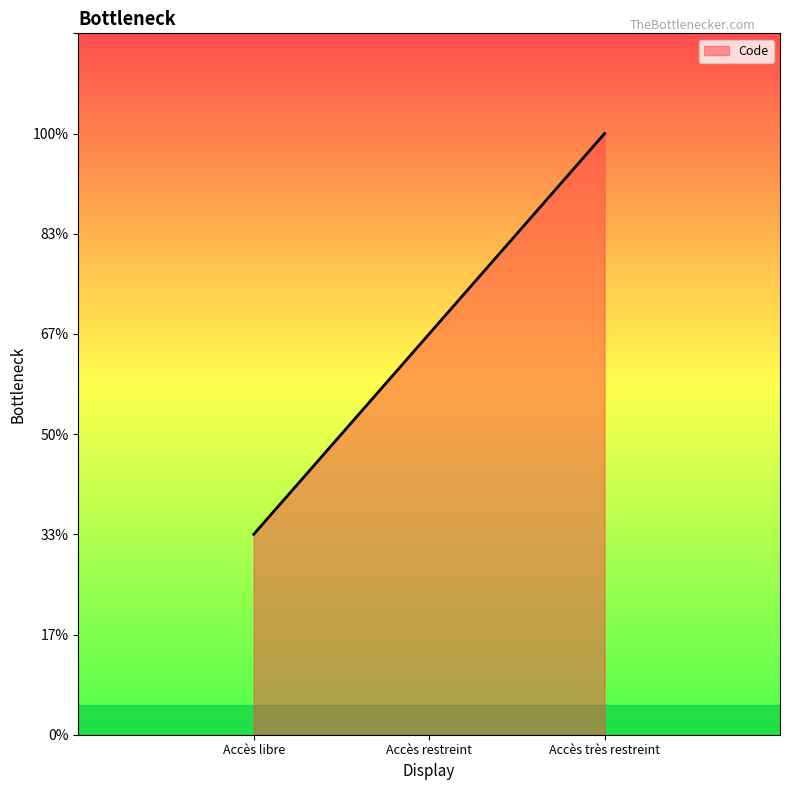

Does the chart display data point markers on the line(s)?

No